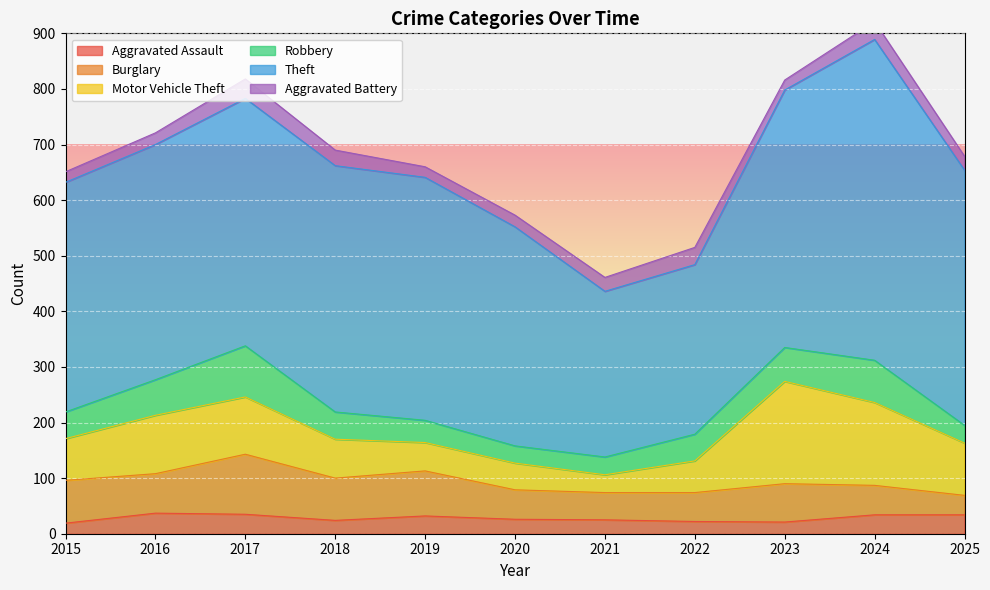

At which category is the sum across all series the highest?

2024